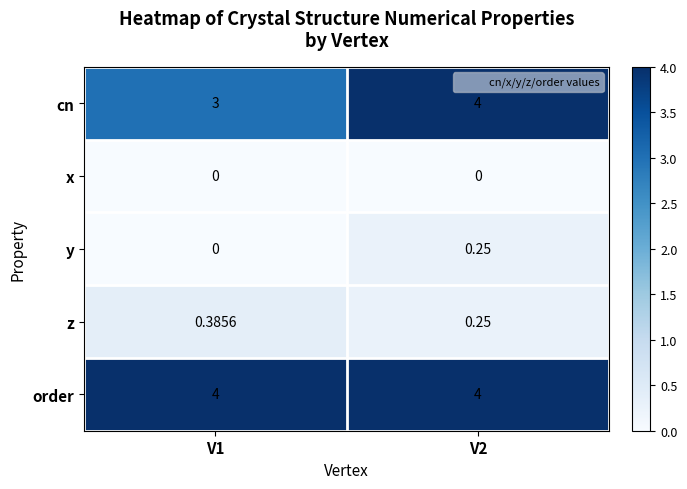

Which series has the largest total across all categories?

order